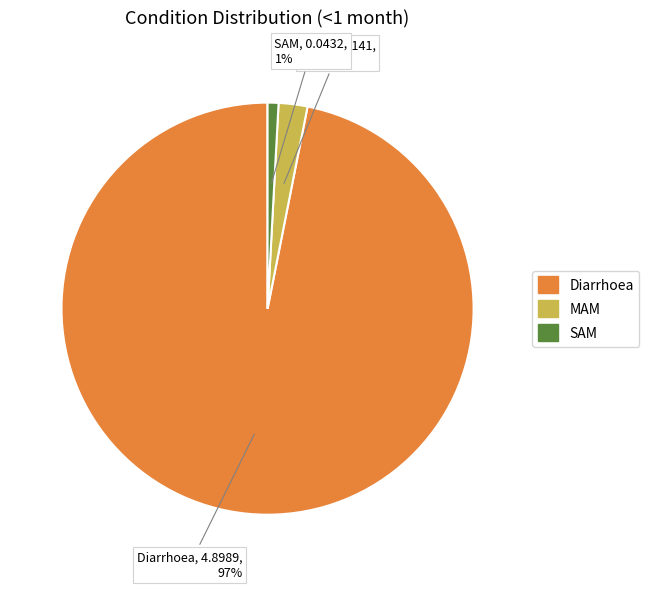

Between MAM and Diarrhoea, which is larger?

Diarrhoea